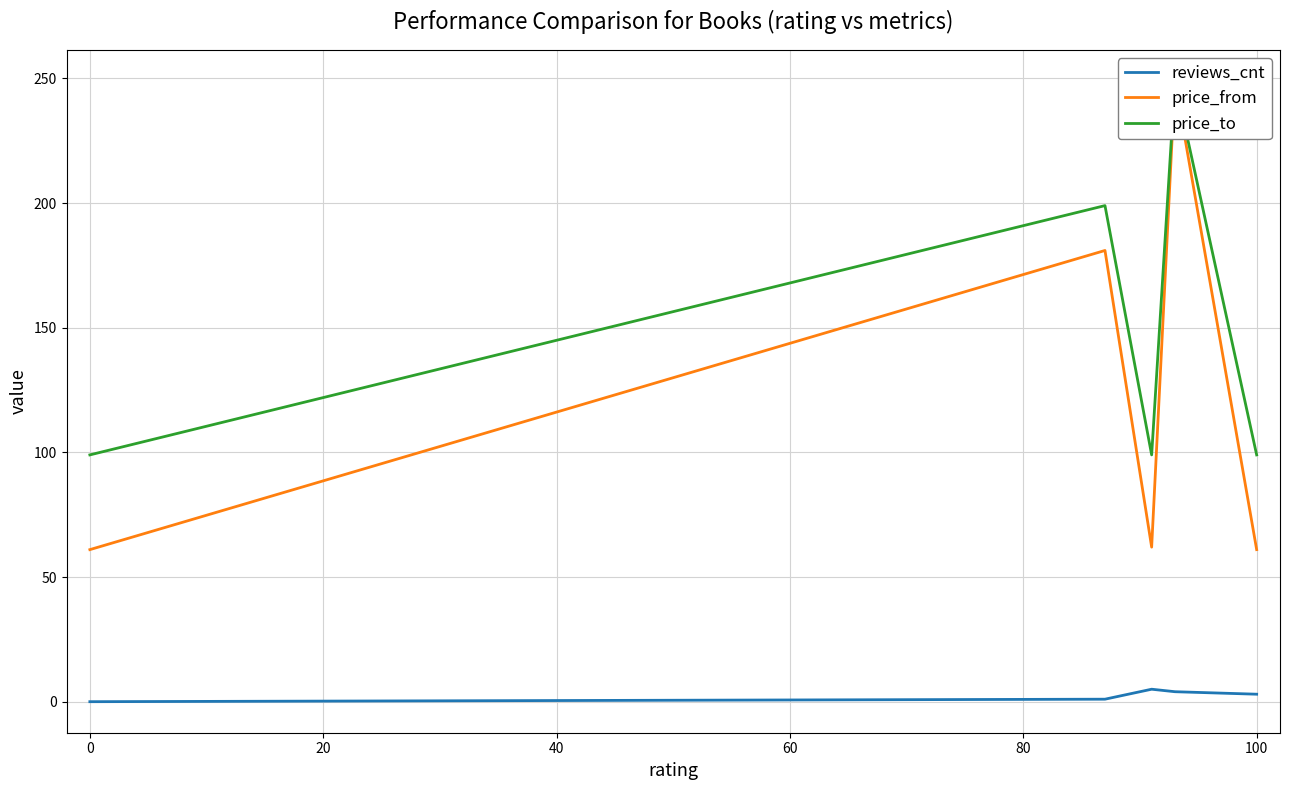

Is this an area chart (filled region under the line)?

No